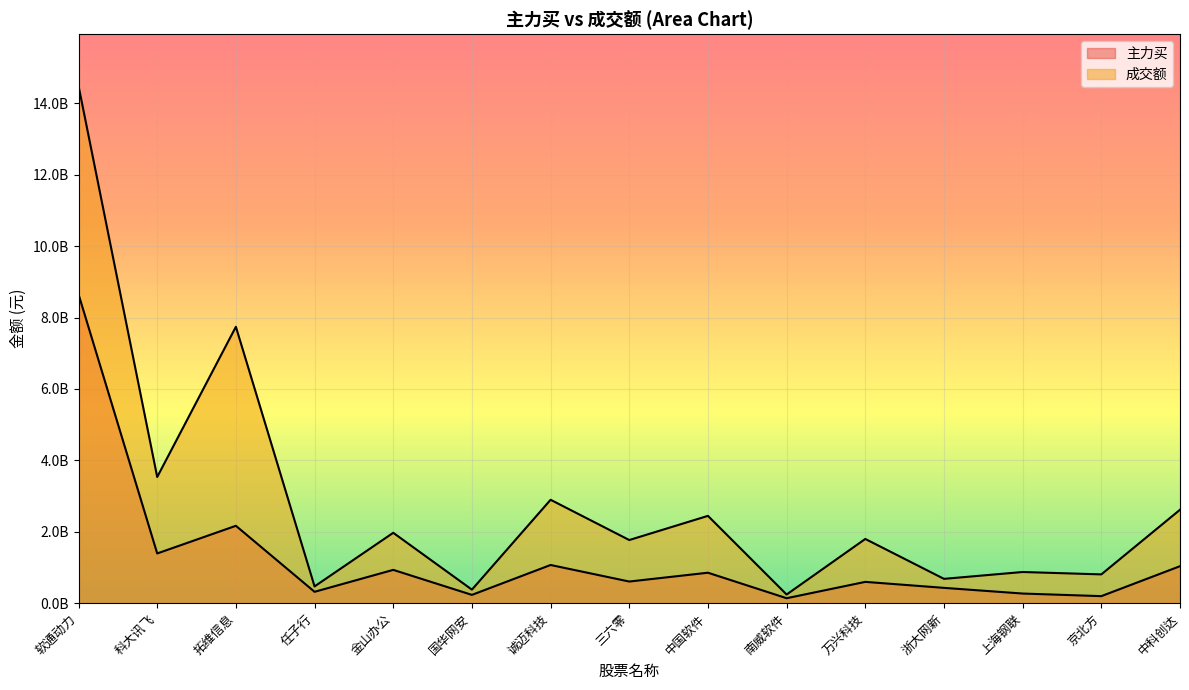

Reading left to right, what are all the values shown in this chart?

主力买: 软通动力=8652776796	科大讯飞=1393004644	拓维信息=2167597283	任子行=318687289	金山办公=932948642	国华网安=232286123	诚迈科技=1069814775	三六零=606171606	中国软件=853342540	南威软件=138965059	万兴科技=596755185	浙大网新=428888579	上海钢联=269814904	京北方=196963899	中科创达=1035907368
成交额: 软通动力=14490767847	科大讯飞=3534829720	拓维信息=7742530576	任子行=469720497	金山办公=1971814899	国华网安=379039104	诚迈科技=2896622197	三六零=1768796394	中国软件=2445880506	南威软件=242560161	万兴科技=1799180218	浙大网新=681330320	上海钢联=873191028	京北方=806515026	中科创达=2617328940